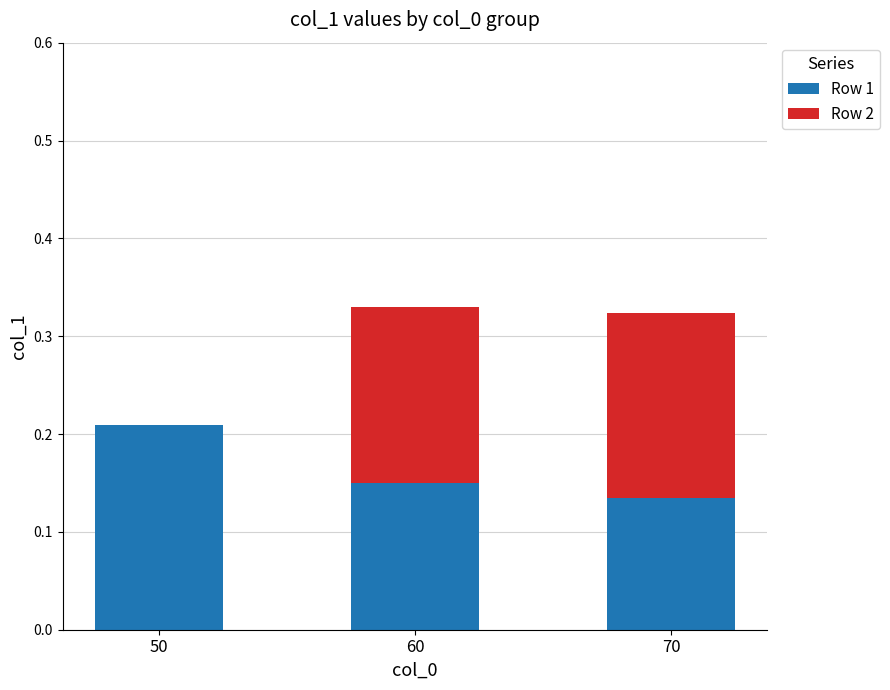

What is the sum of the Row 1 values at 50 and 70?

0.3